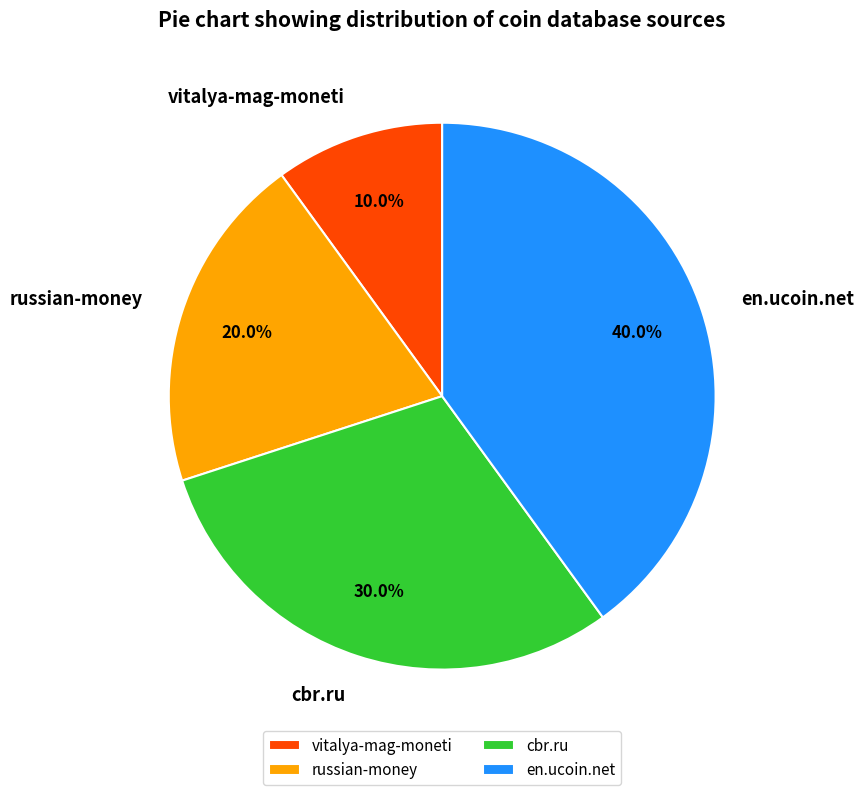

Which category has the biggest portion of the pie?

en.ucoin.net